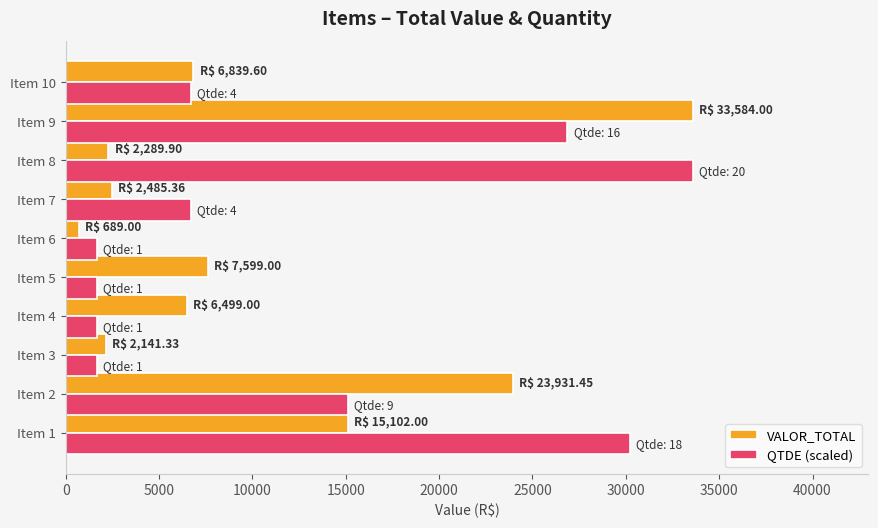

Which category has the lowest value in the VALOR_TOTAL series?

Item 6